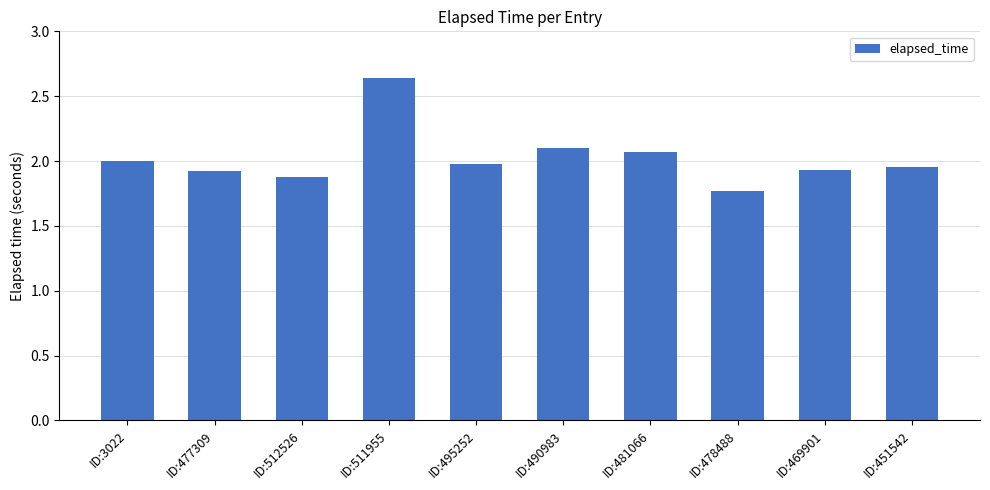

Which has a higher value, ID:3022 or ID:511955?

ID:511955